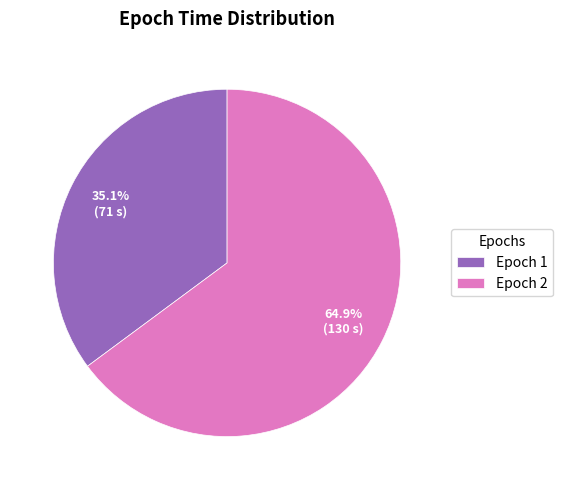

Between Epoch 2 and Epoch 1, which is larger?

Epoch 2